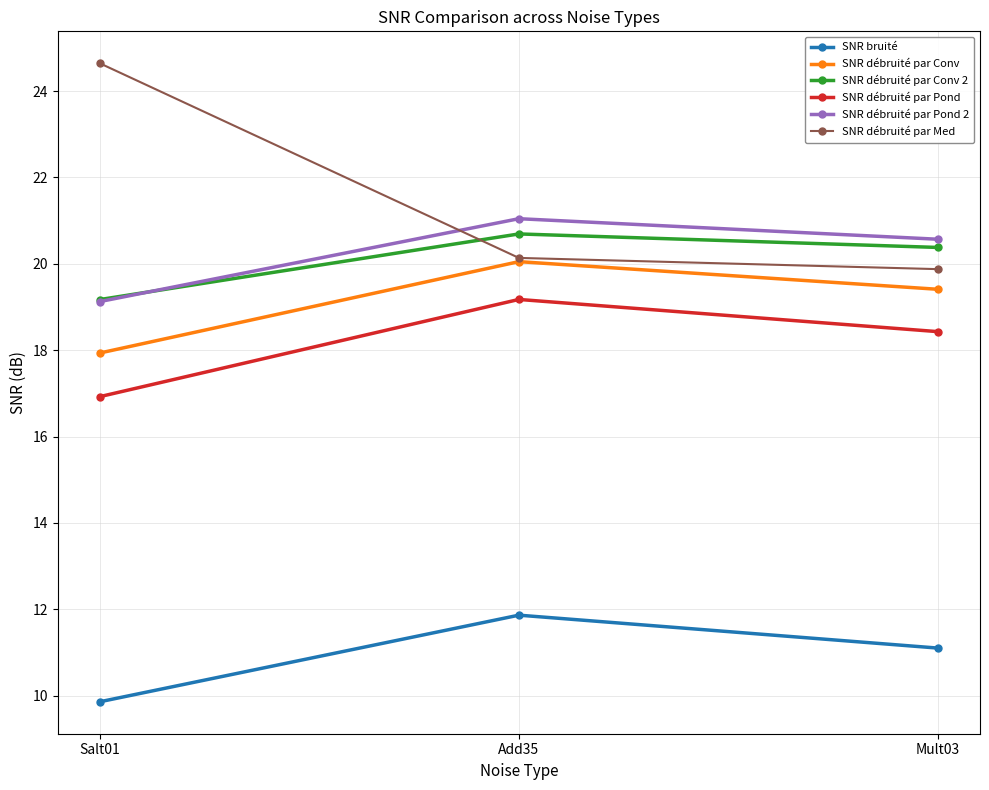

What is the minimum value shown in the chart?

9.9